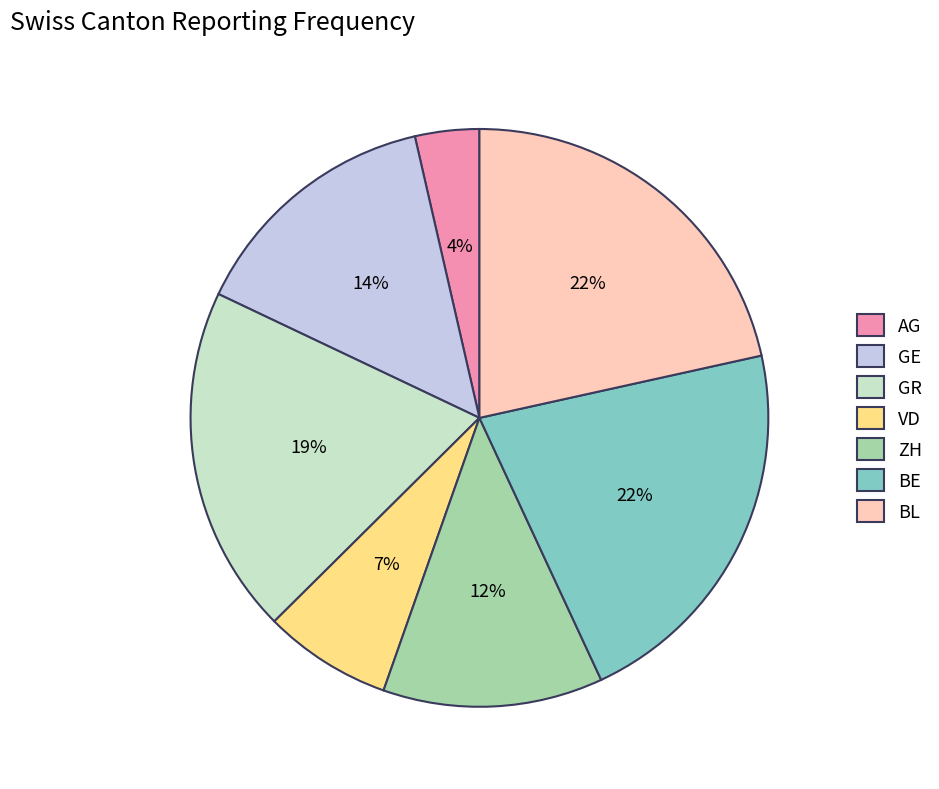

Is the sum of GE and BE greater than half?

No